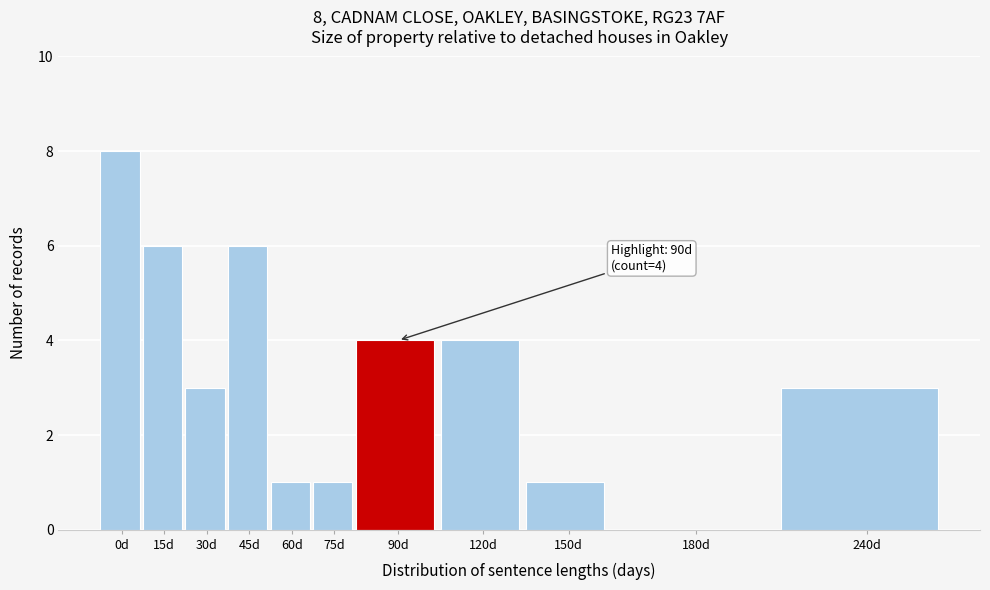

Reading right to left, extract all data points from this chart.

240d=3	180d=0	150d=1	120d=4	90d=4	75d=1	60d=1	45d=6	30d=3	15d=6	0d=8